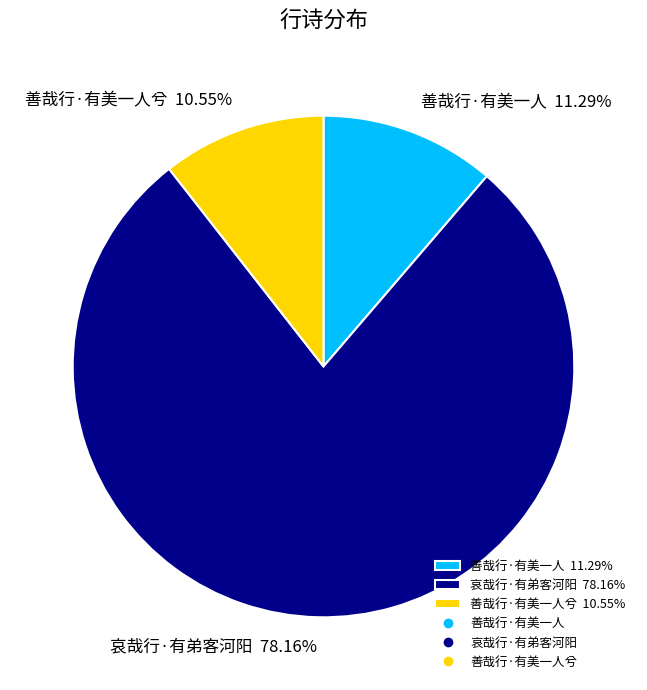

Is there a majority slice in this chart?

Yes